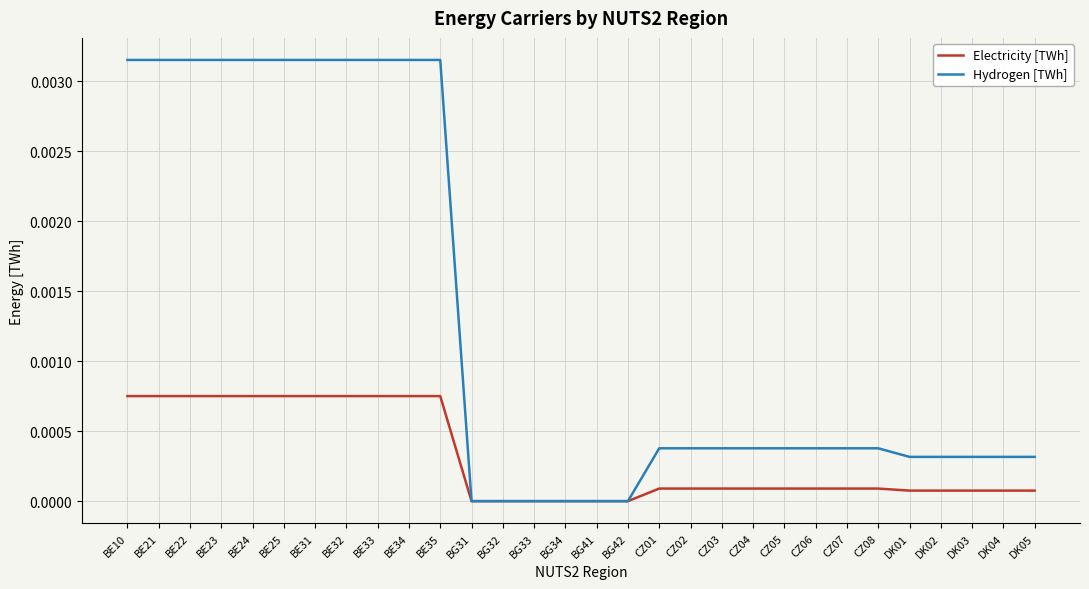

Which series changed the most between BE31 and BG34?

Hydrogen [TWh]